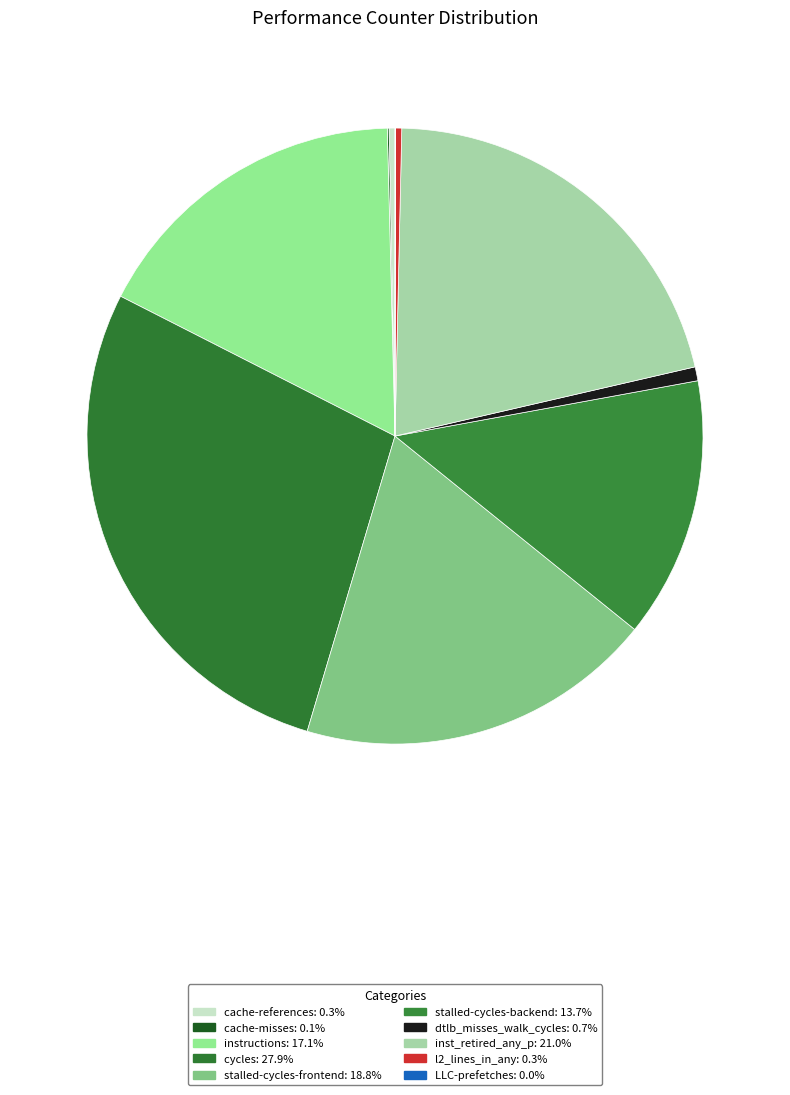

Which slice is the largest?

cycles